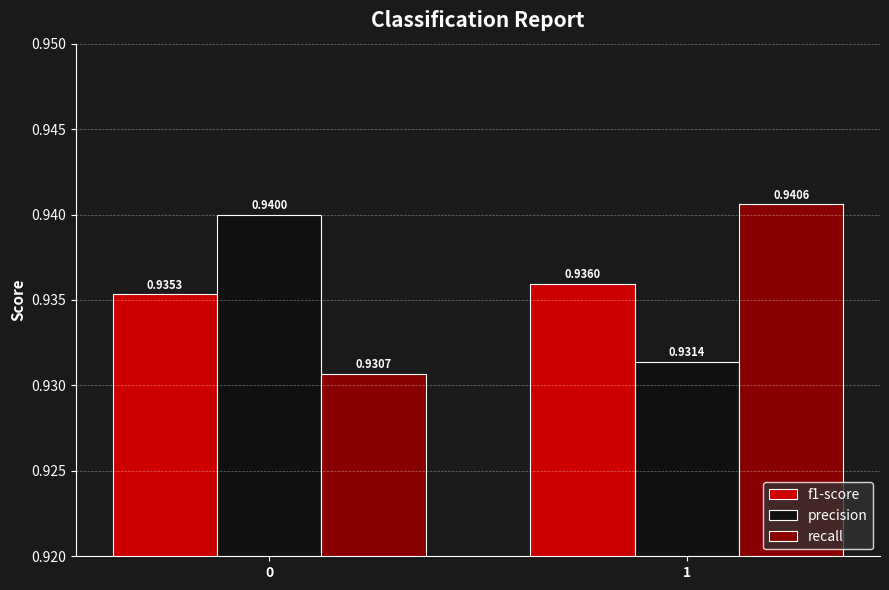

What is the sum of the f1-score values at 0 and 1?

1.9